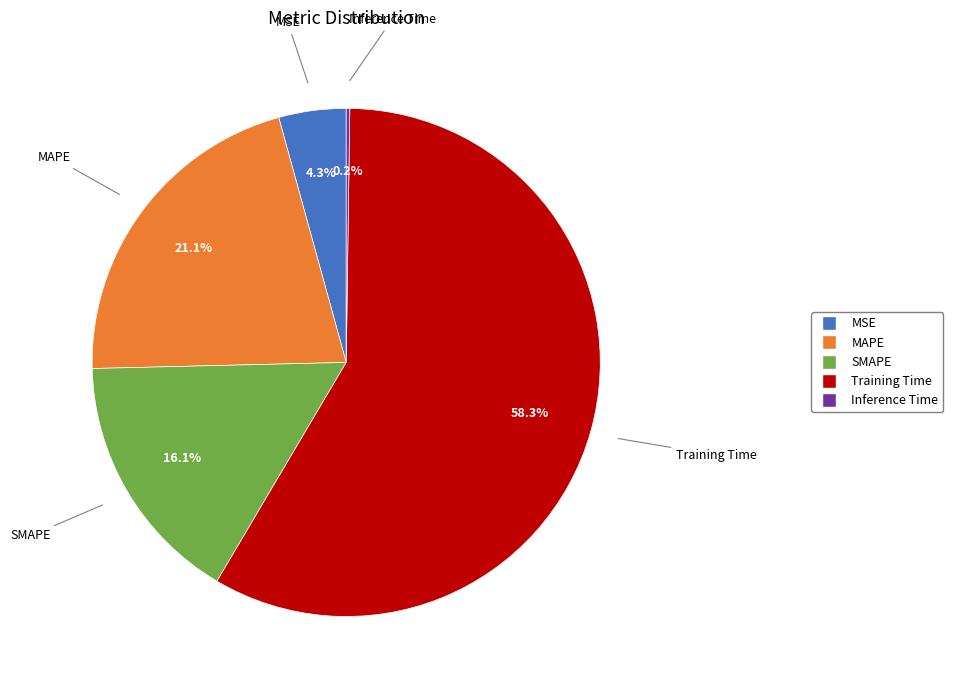

The MSE slice represents 4% of the pie. True or false?

True